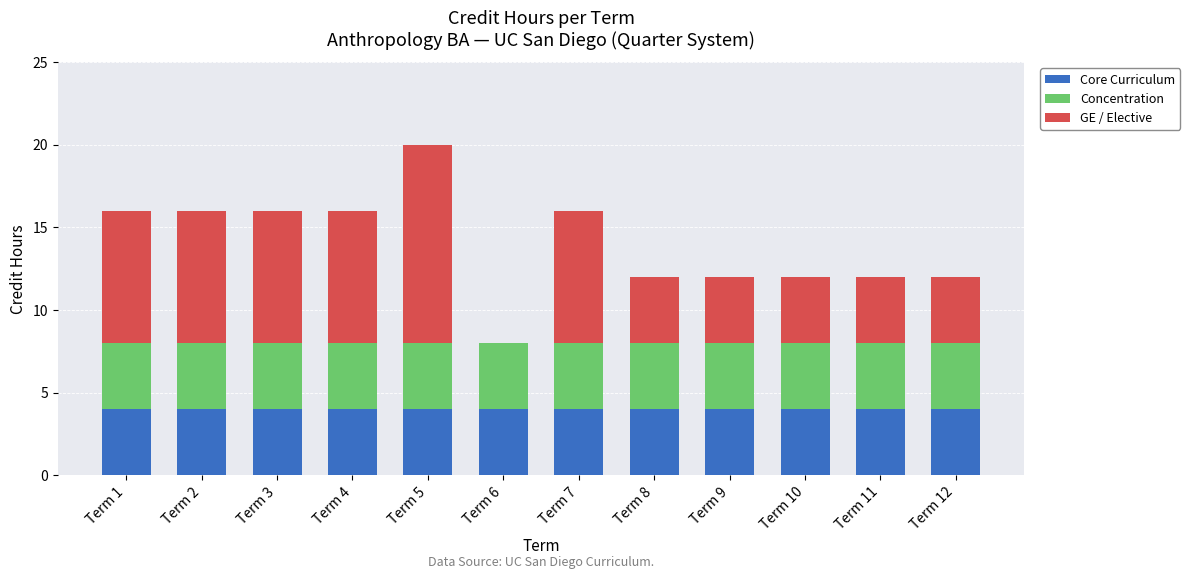

Count the number of data series in this chart.

3